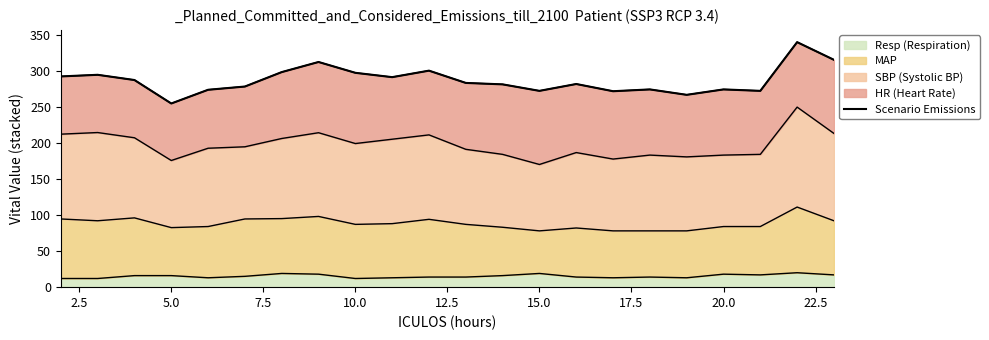

What is the minimum value for Resp (Respiration)?

12